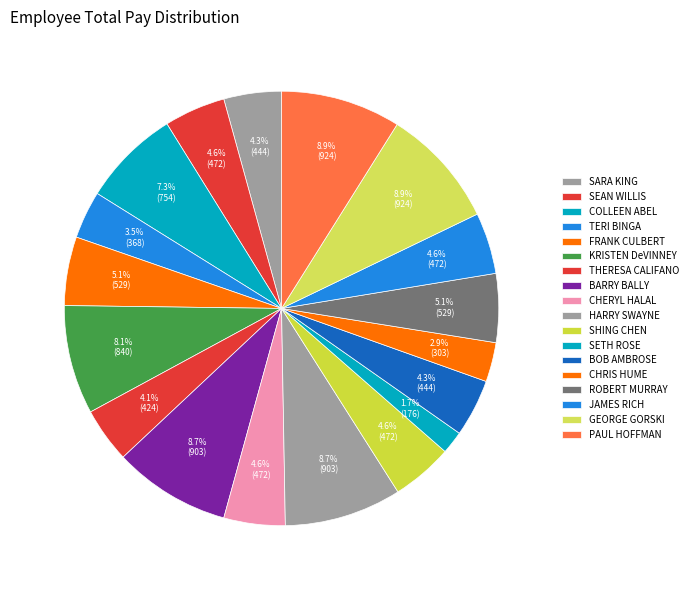

To the nearest percent, what is the difference between the JAMES RICH and ROBERT MURRAY slice percentages?

1%